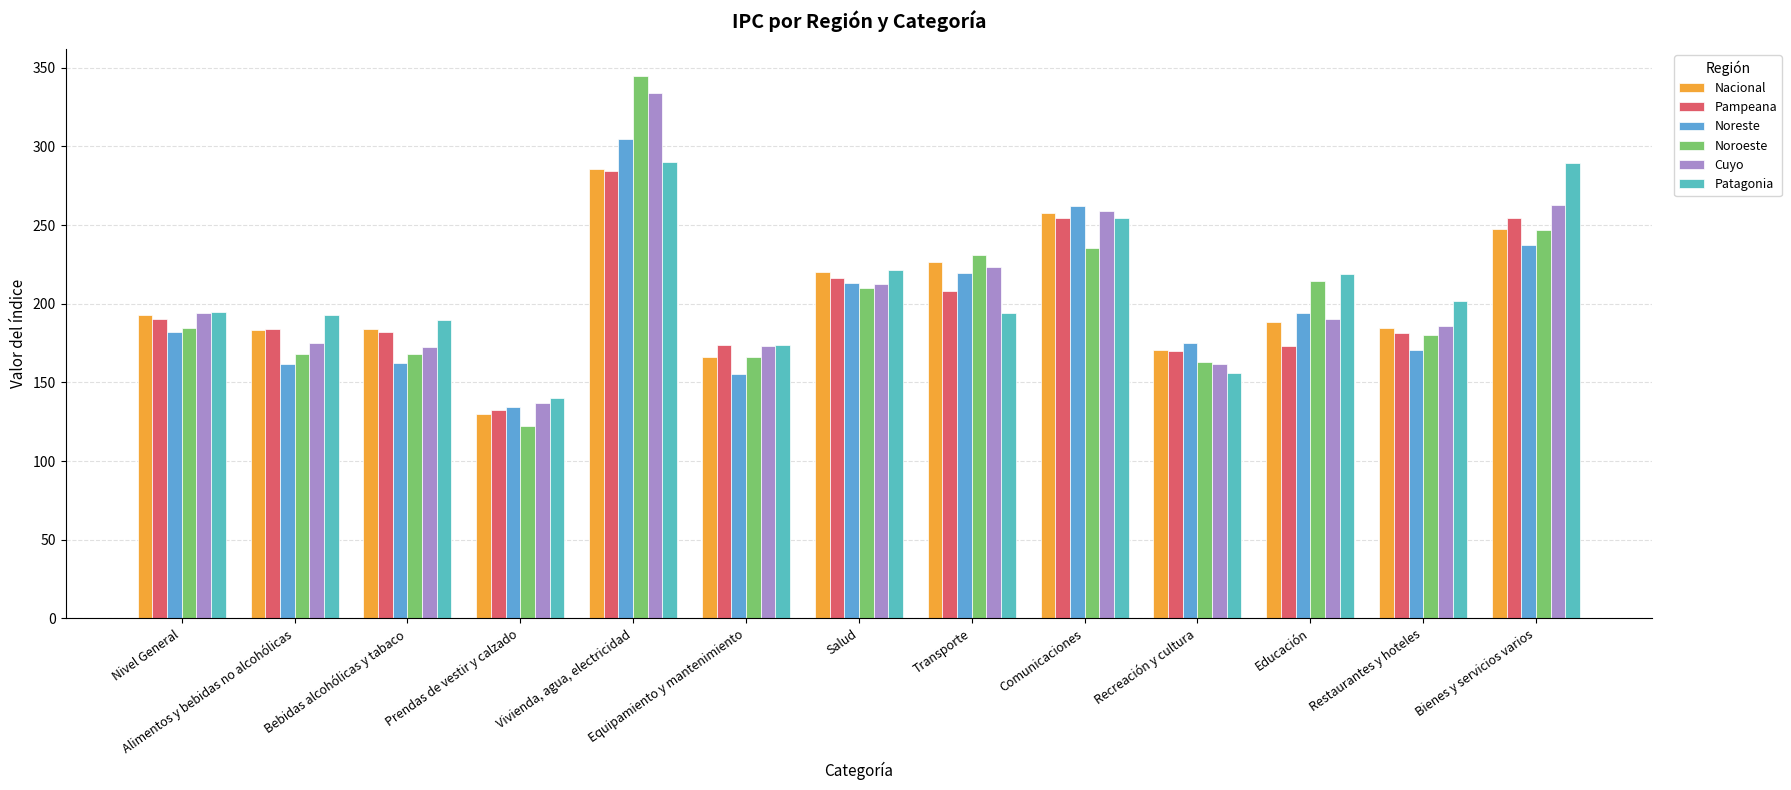

How many data points does each series have?

13